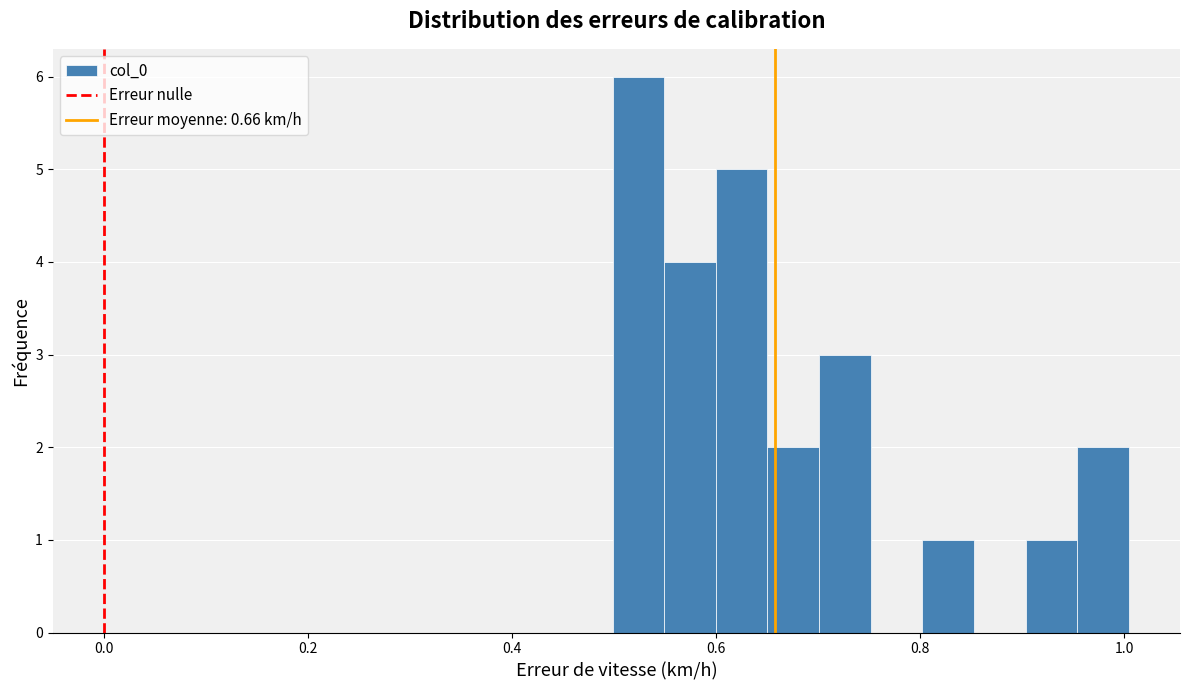

Read against the x-axis, roughly where is the centre of the tallest bar?

0.52